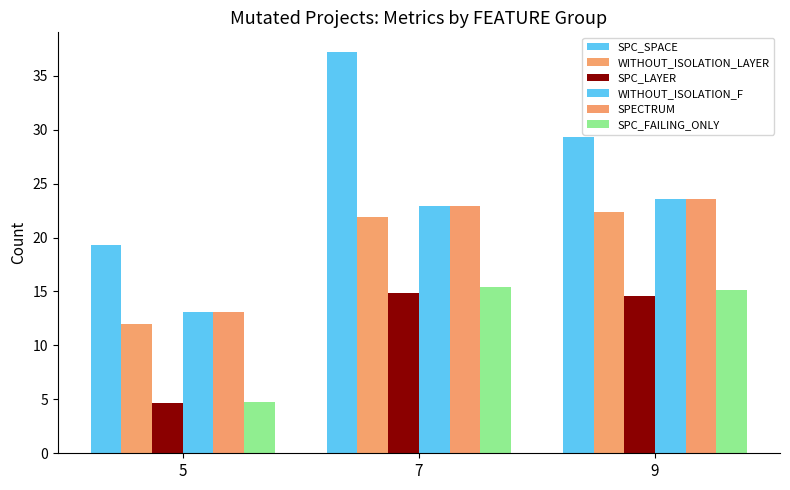

How many series are shown in this chart?

6